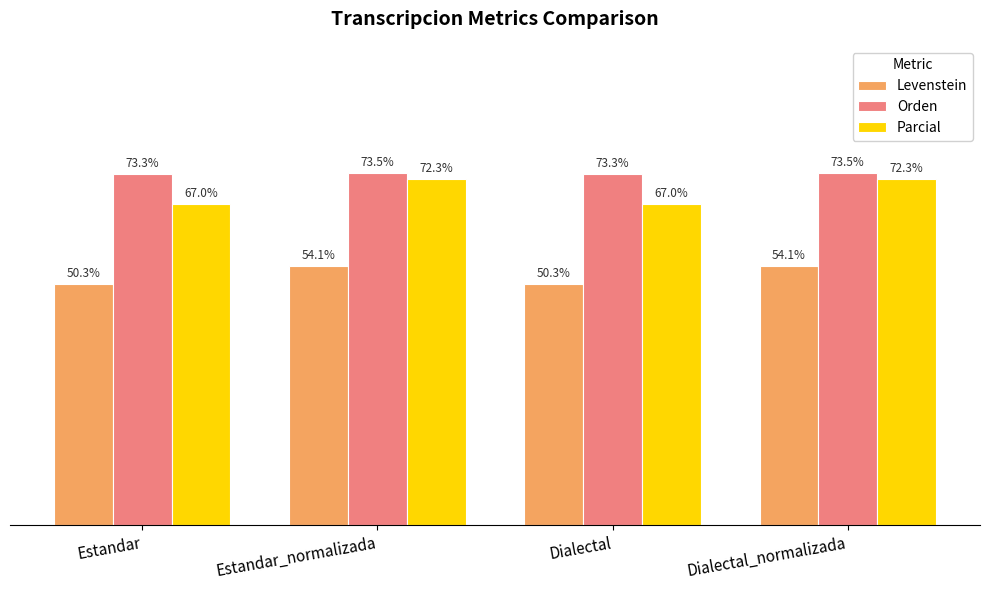

Are the bars horizontal?

No